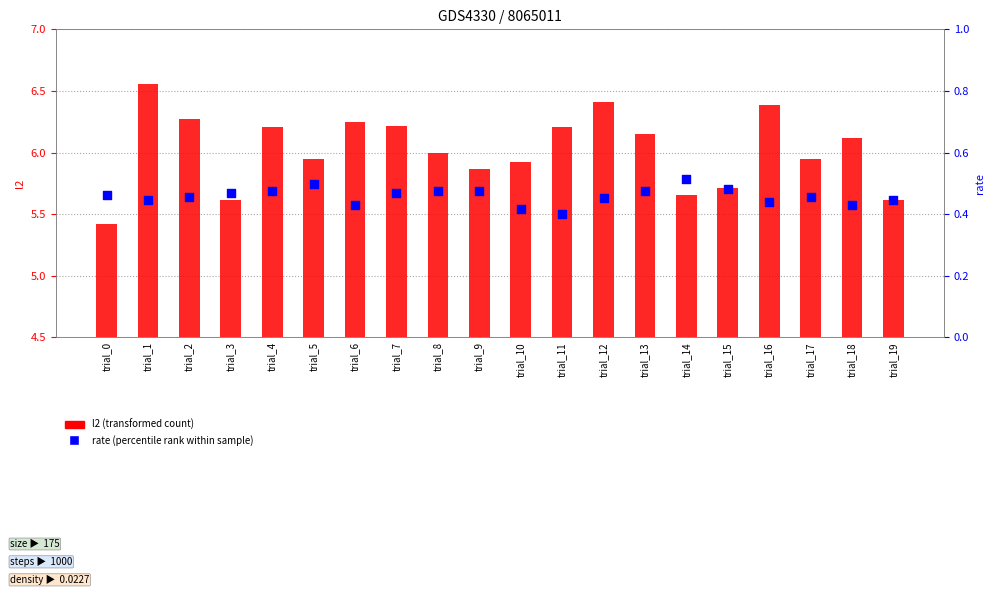

Which series contains the lowest Y value?

rate (percentile rank within sample)